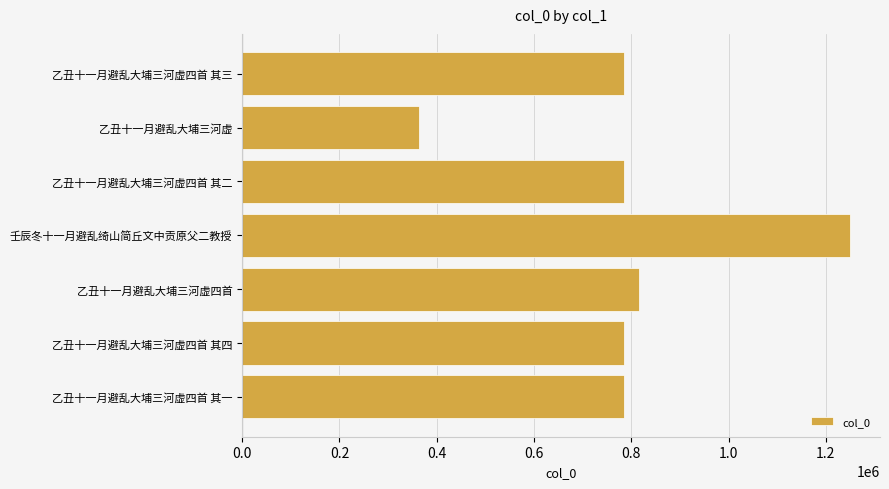

How many data points are less than 785521?

3